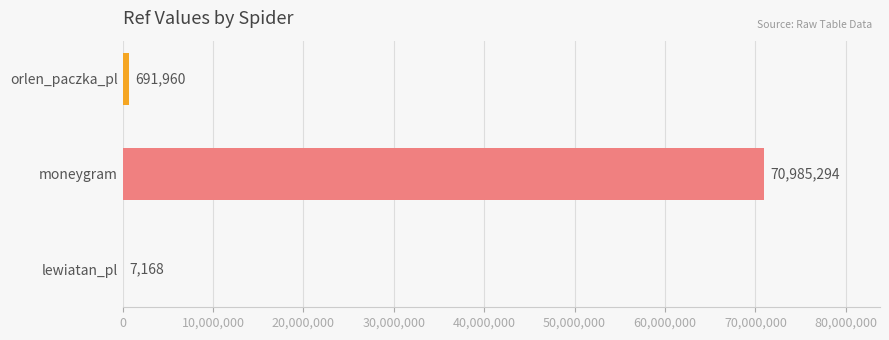

True or false: the data shows 70985294 at moneygram.

True